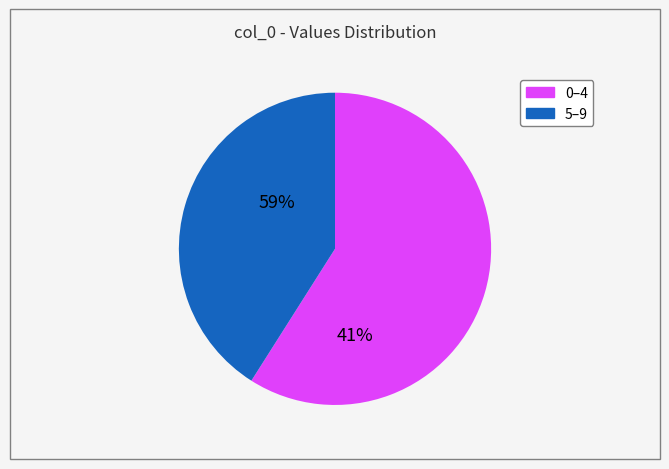

Does any single category account for the majority?

Yes